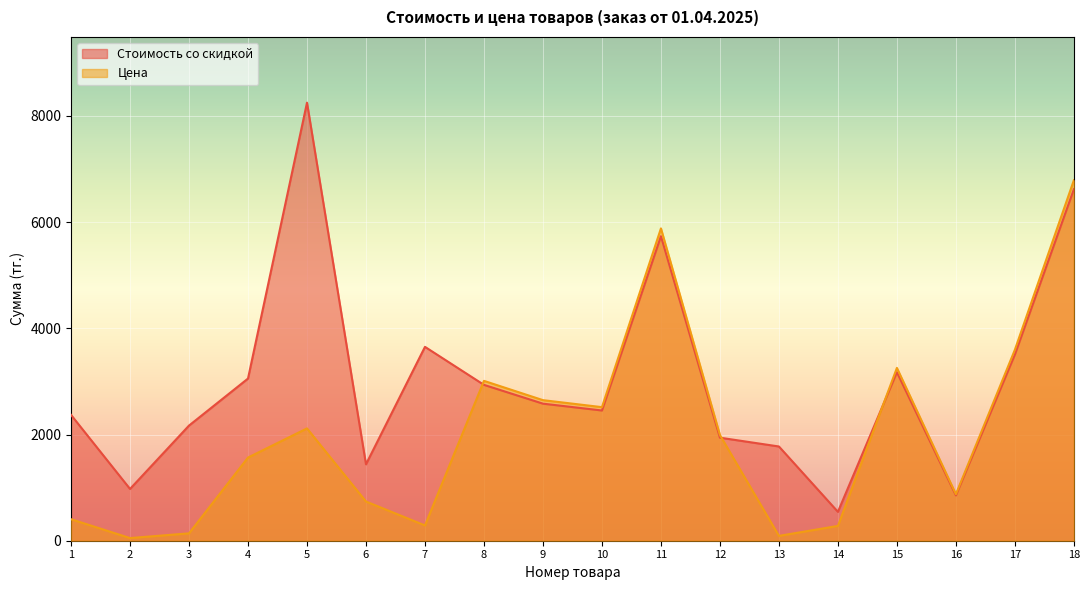

Rank the series by their maximum value, from lowest to highest.

Цена, Стоимость со скидкой